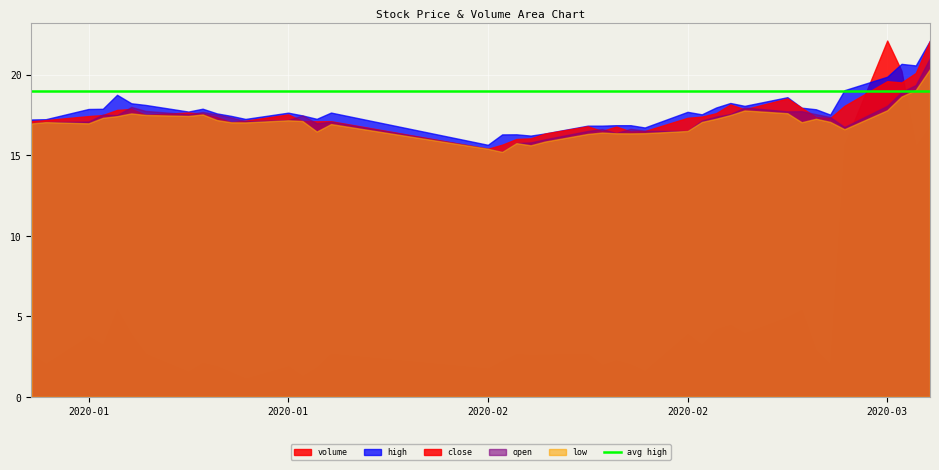

Is it true that low equals 11.8 at 33?

False